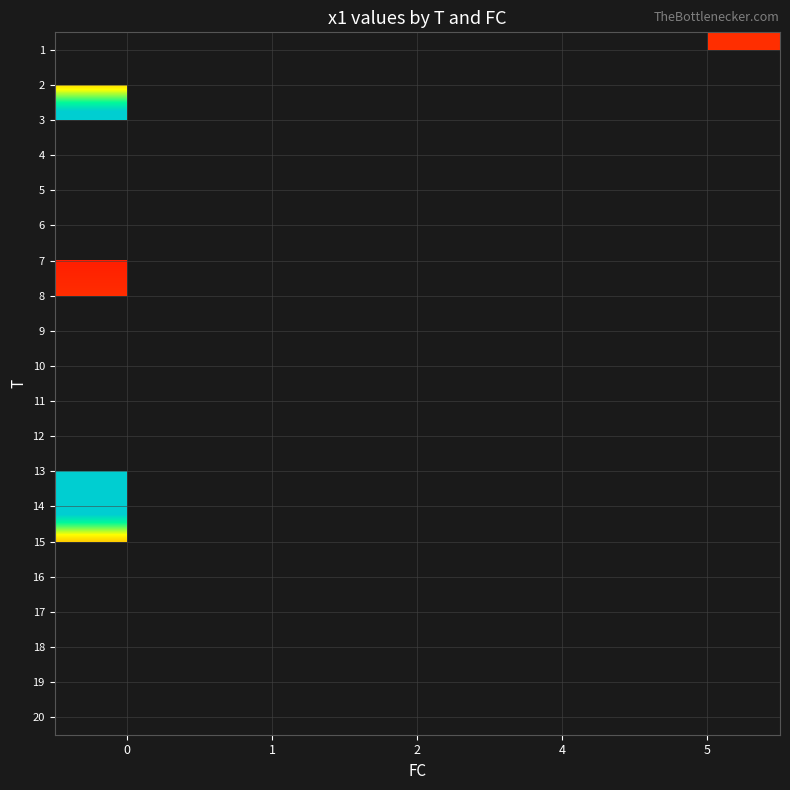

What is the minimum value shown in the chart?

2.1